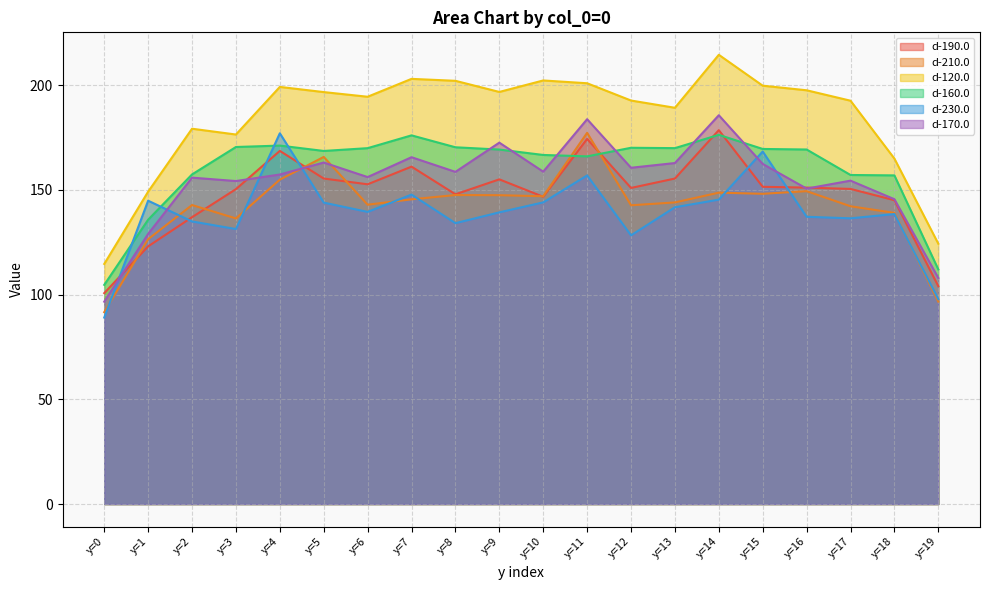

What is the value of the d-160.0 point at the 6th from the left?

168.5